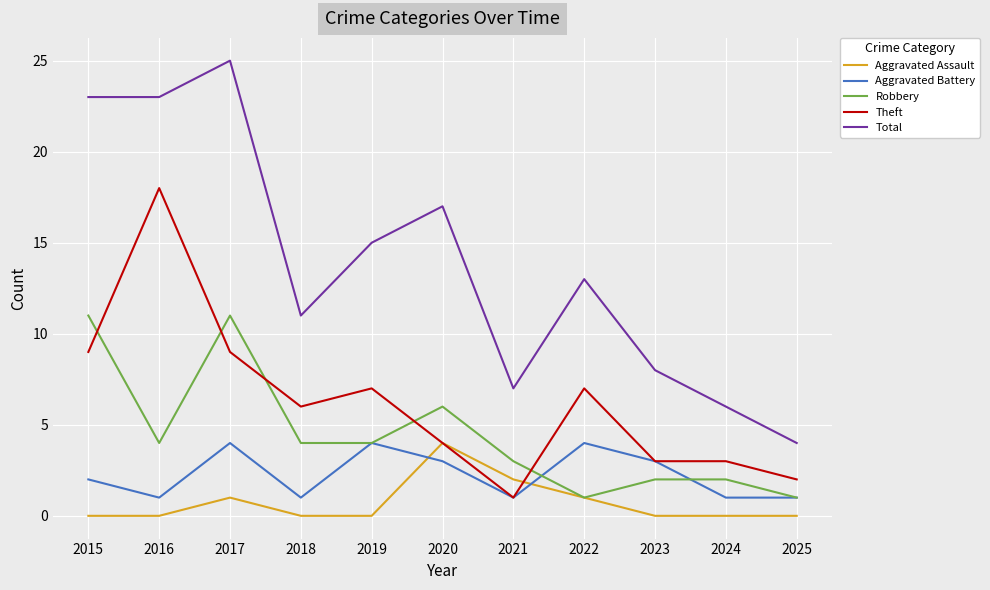

Which series has the widest spread of values?

Total